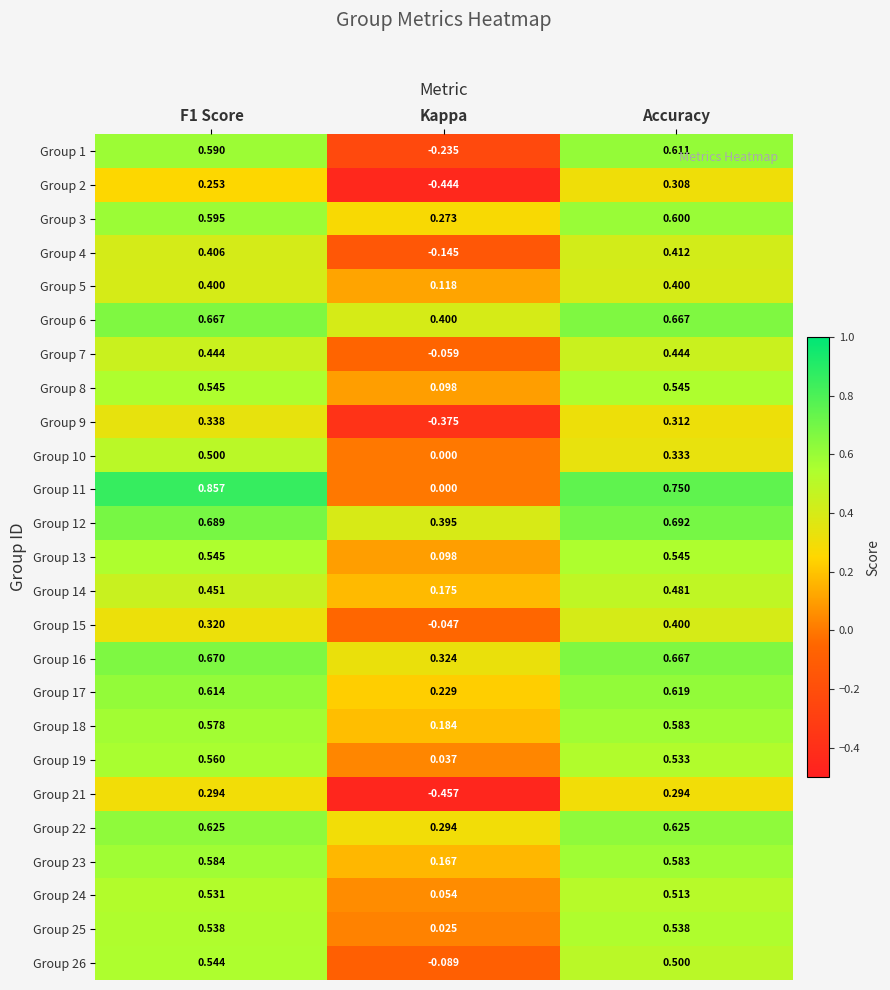

At which label is Group 16 closest to 0?

Kappa